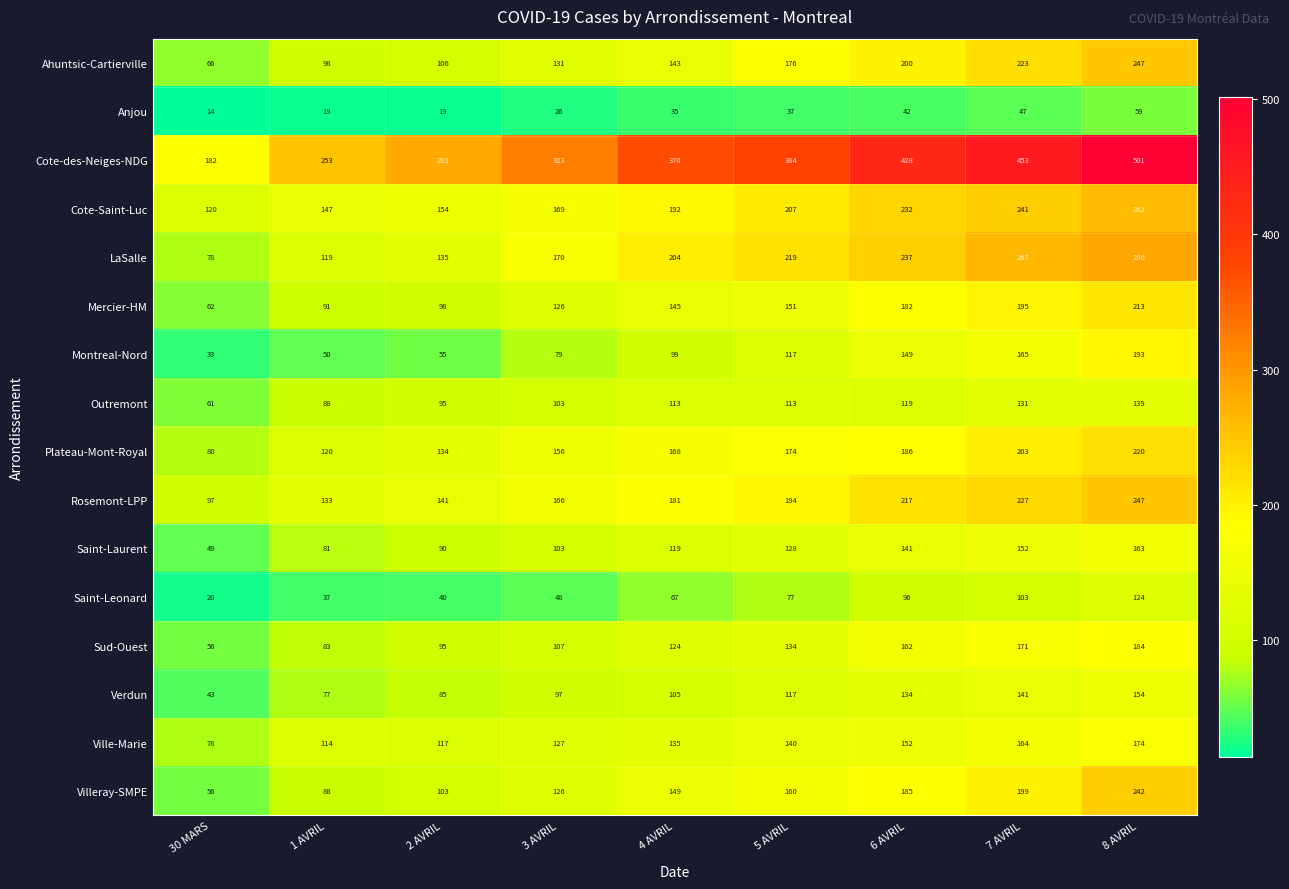

What is the sum of all Ville-Marie values?

1201